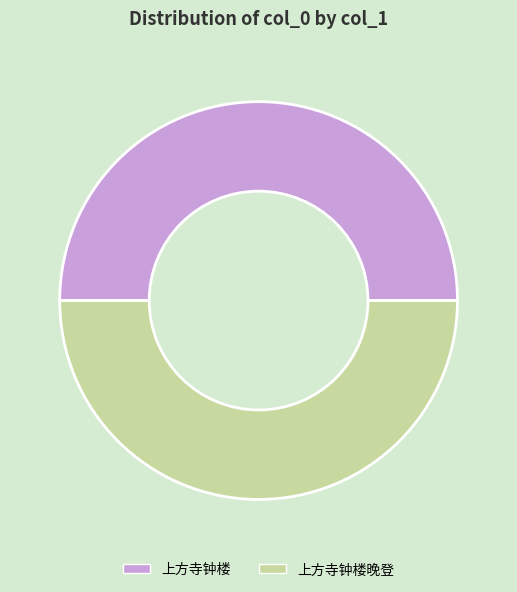

The 上方寺钟楼晚登 slice represents 50% of the pie. True or false?

True